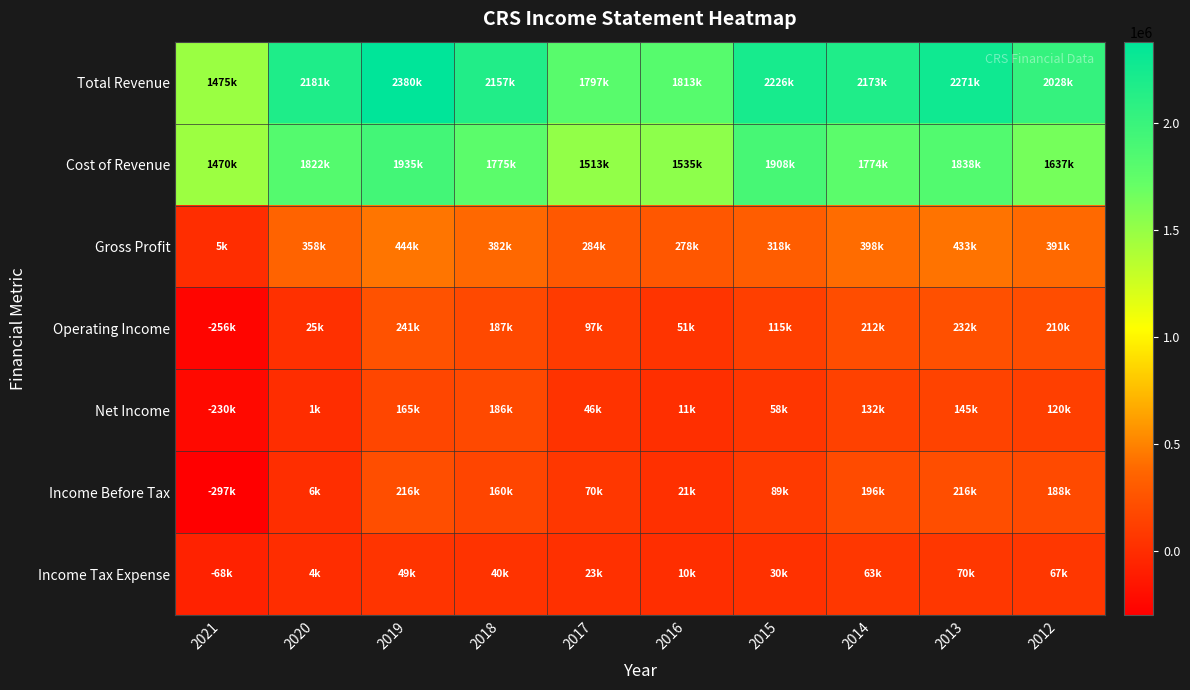

Which series has the largest total across all categories?

Total Revenue